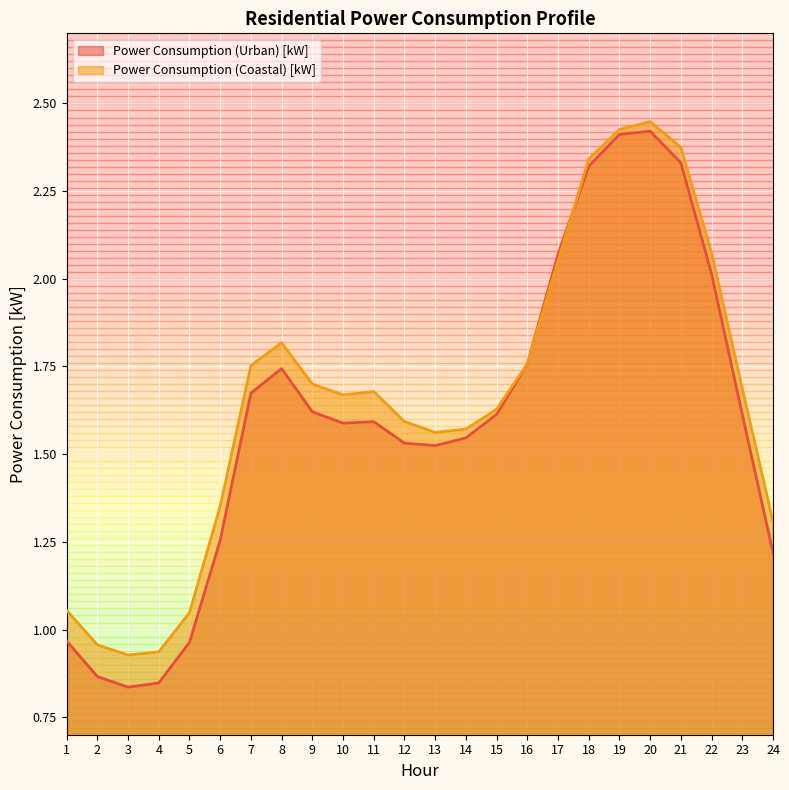

At which label is Power Consumption (Urban) [kW] closest to 1?

1